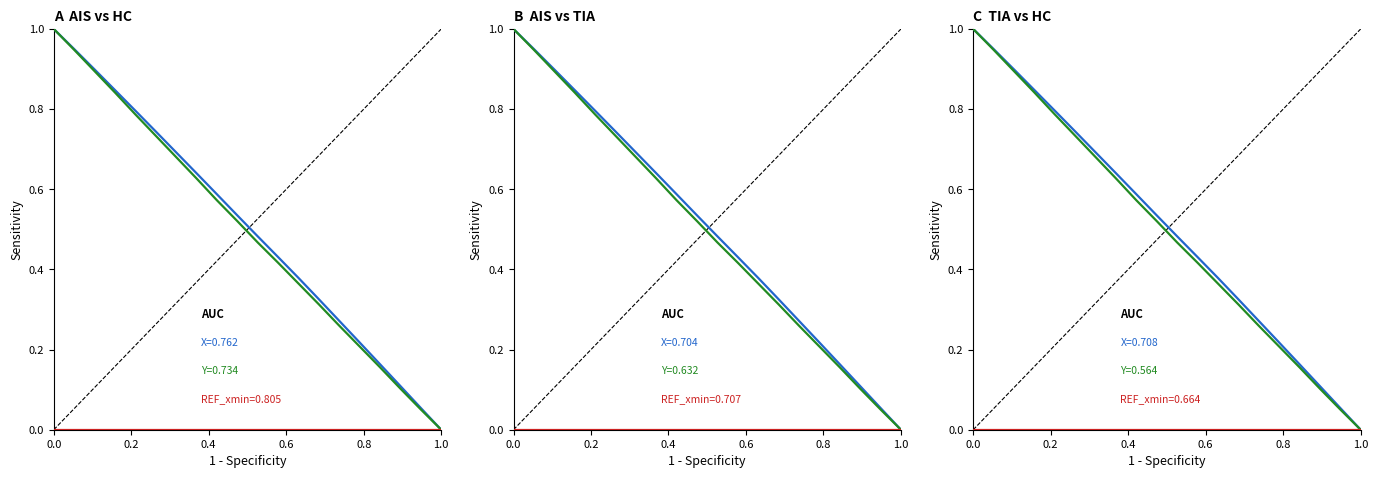

What is the label of the 16th point from the right?

0.8